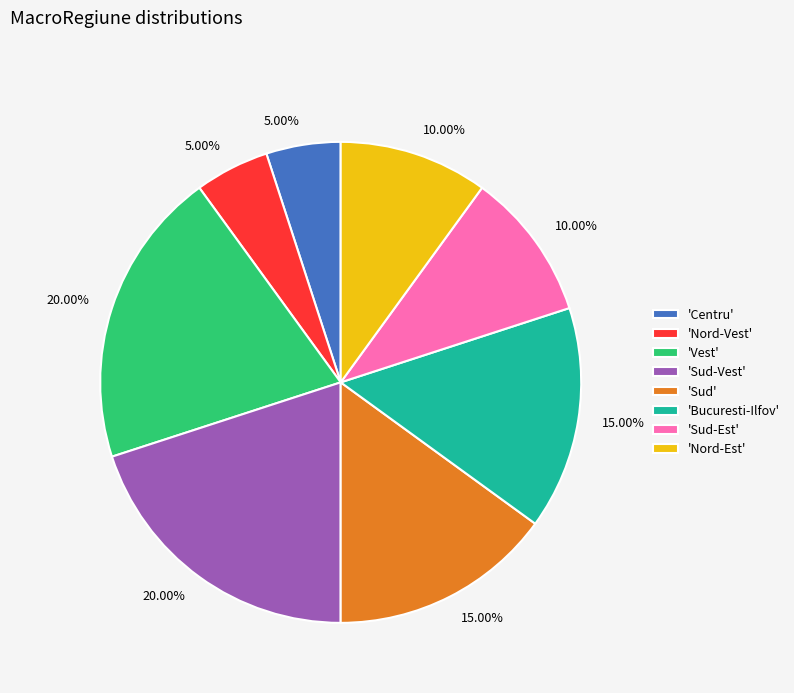

Does any single category account for the majority?

No